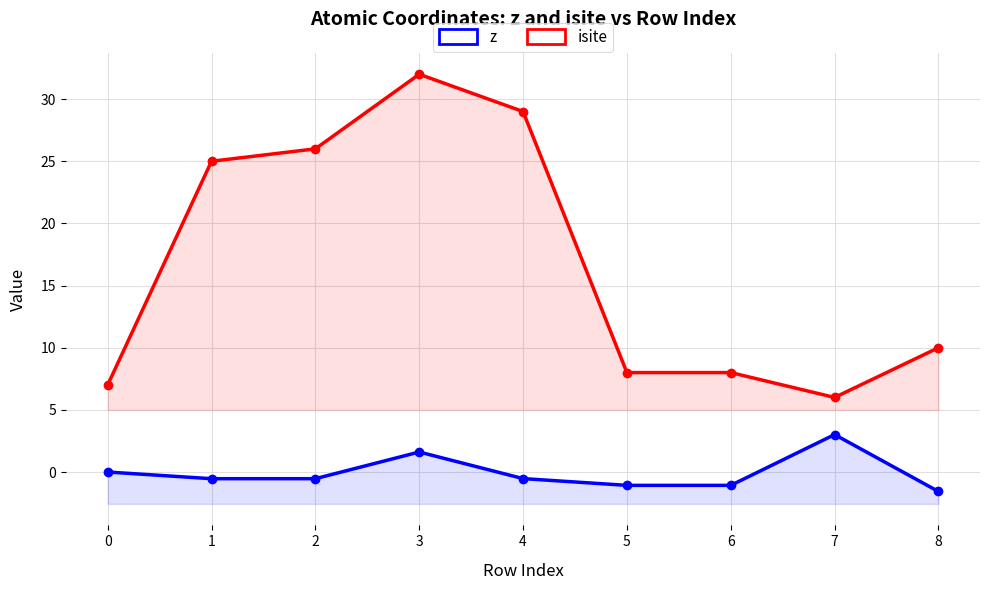

Rank the categories by isite value from lowest to highest.

7, 0, 5, 6, 8, 1, 2, 4, 3